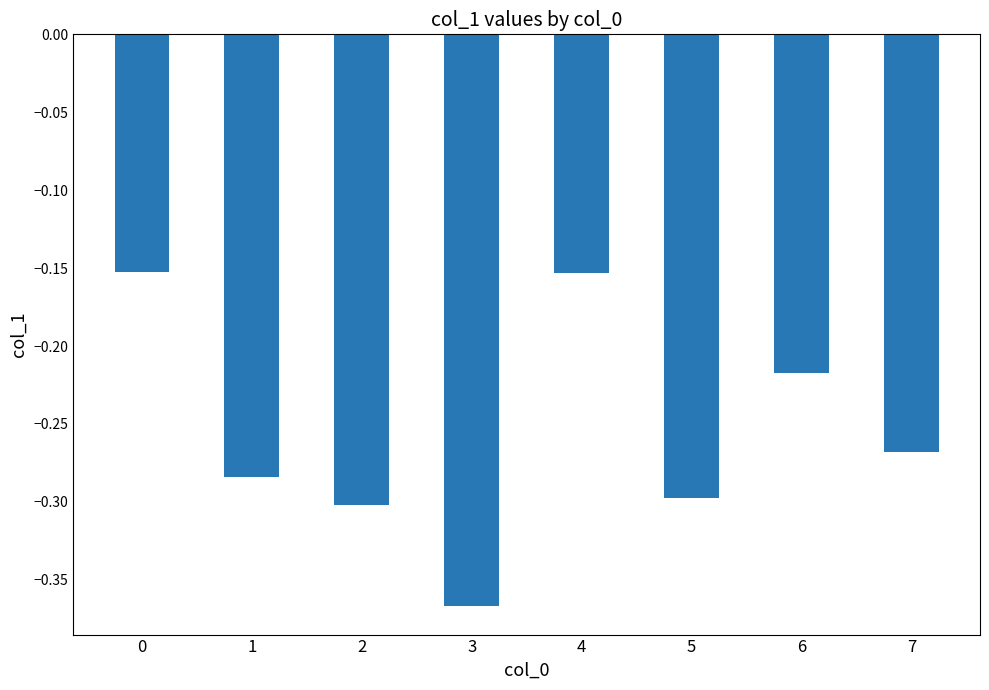

The value at 6 is -0.4. True or false?

False